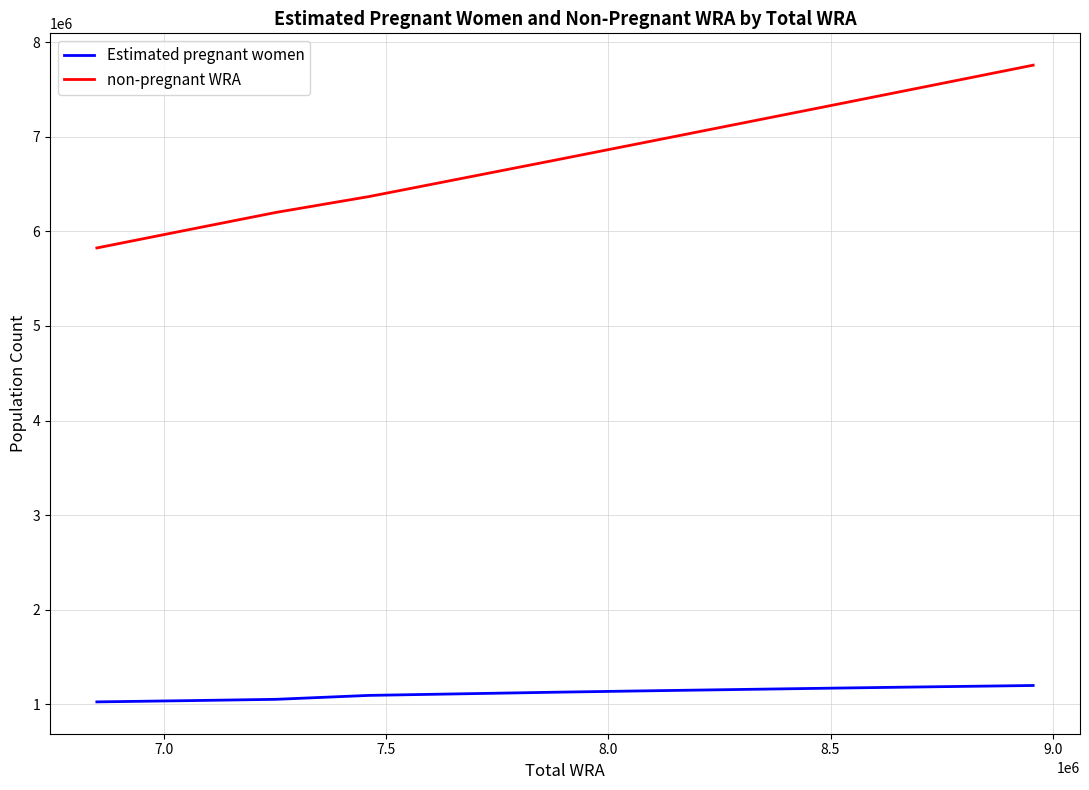

What is the maximum value for Estimated pregnant women?

1197267.2